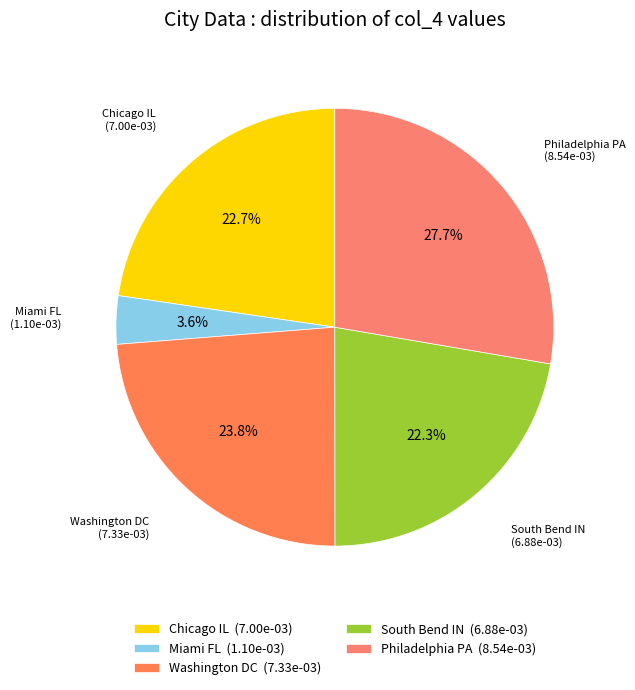

How many segments does this pie chart have?

5